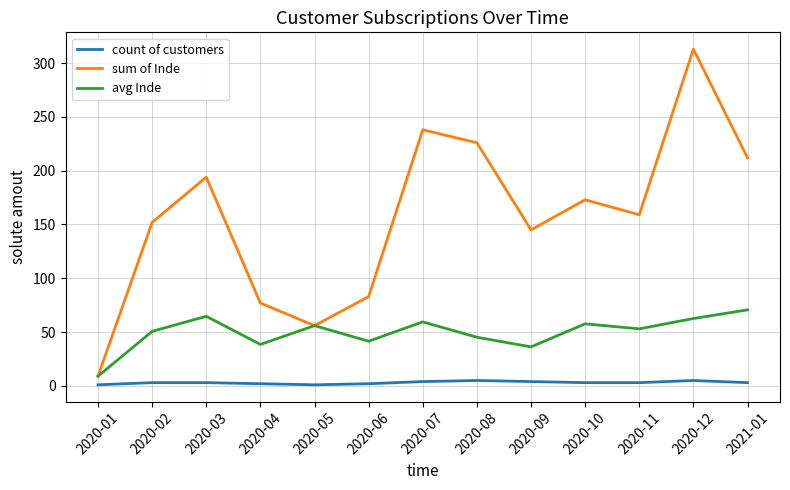

True or false: sum of Inde and count of customers intersect in this chart.

False